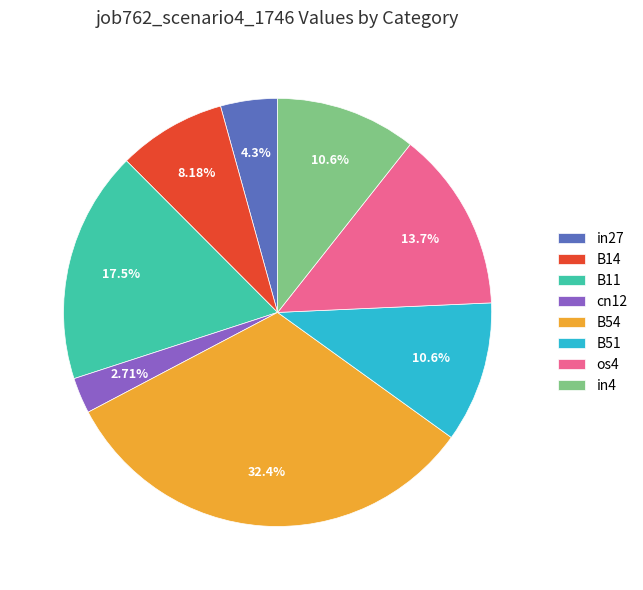

To the nearest percent, what percentage of the pie is in27?

4%